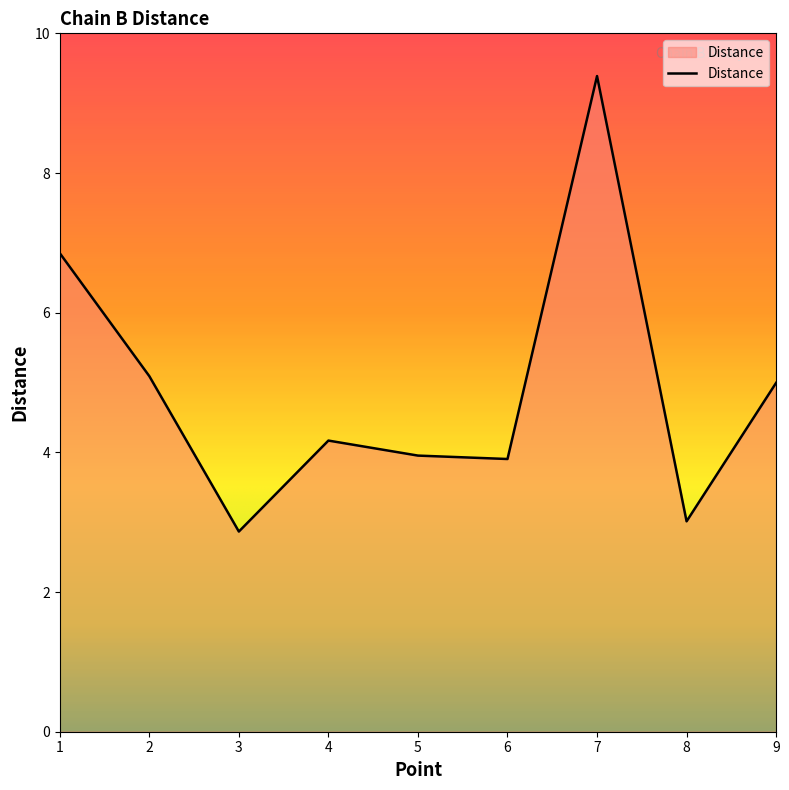

The chart shows a value of 8.9 at 9. True or false?

False